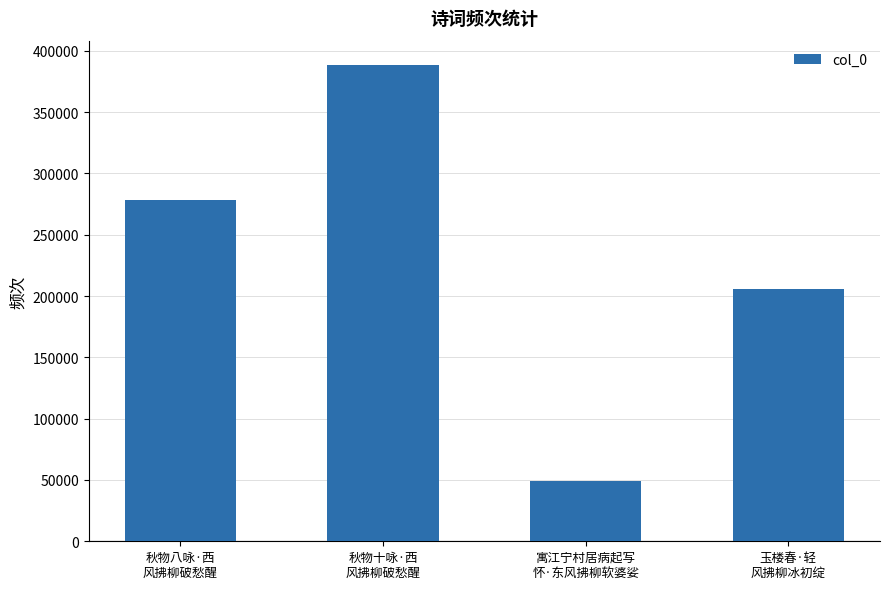

What value does the data have at 秋物八咏·西
风拂柳破愁醒, to the nearest 50?

277950